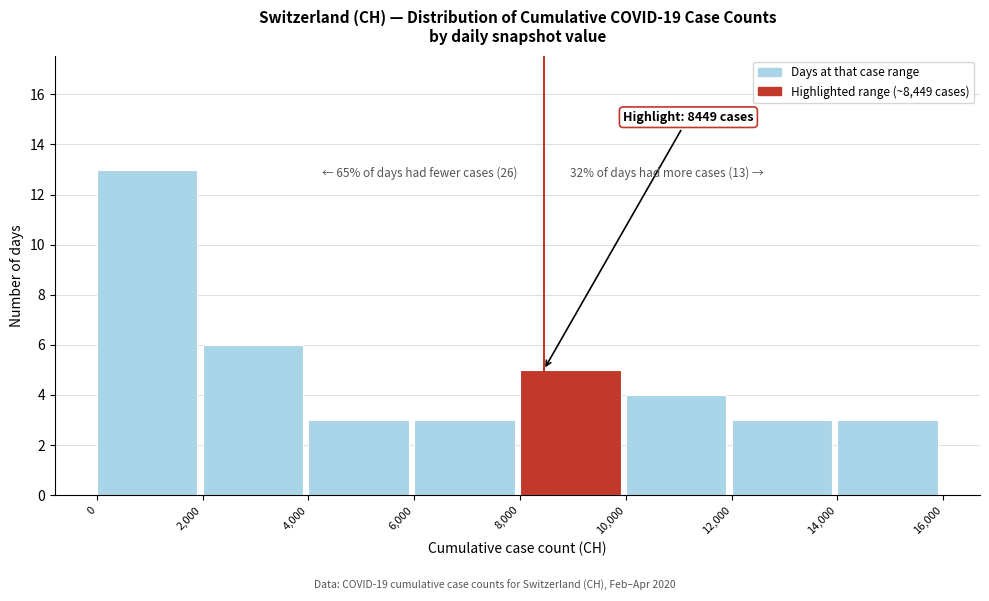

Which range on the x-axis has the tallest bar?

0 to 2,000